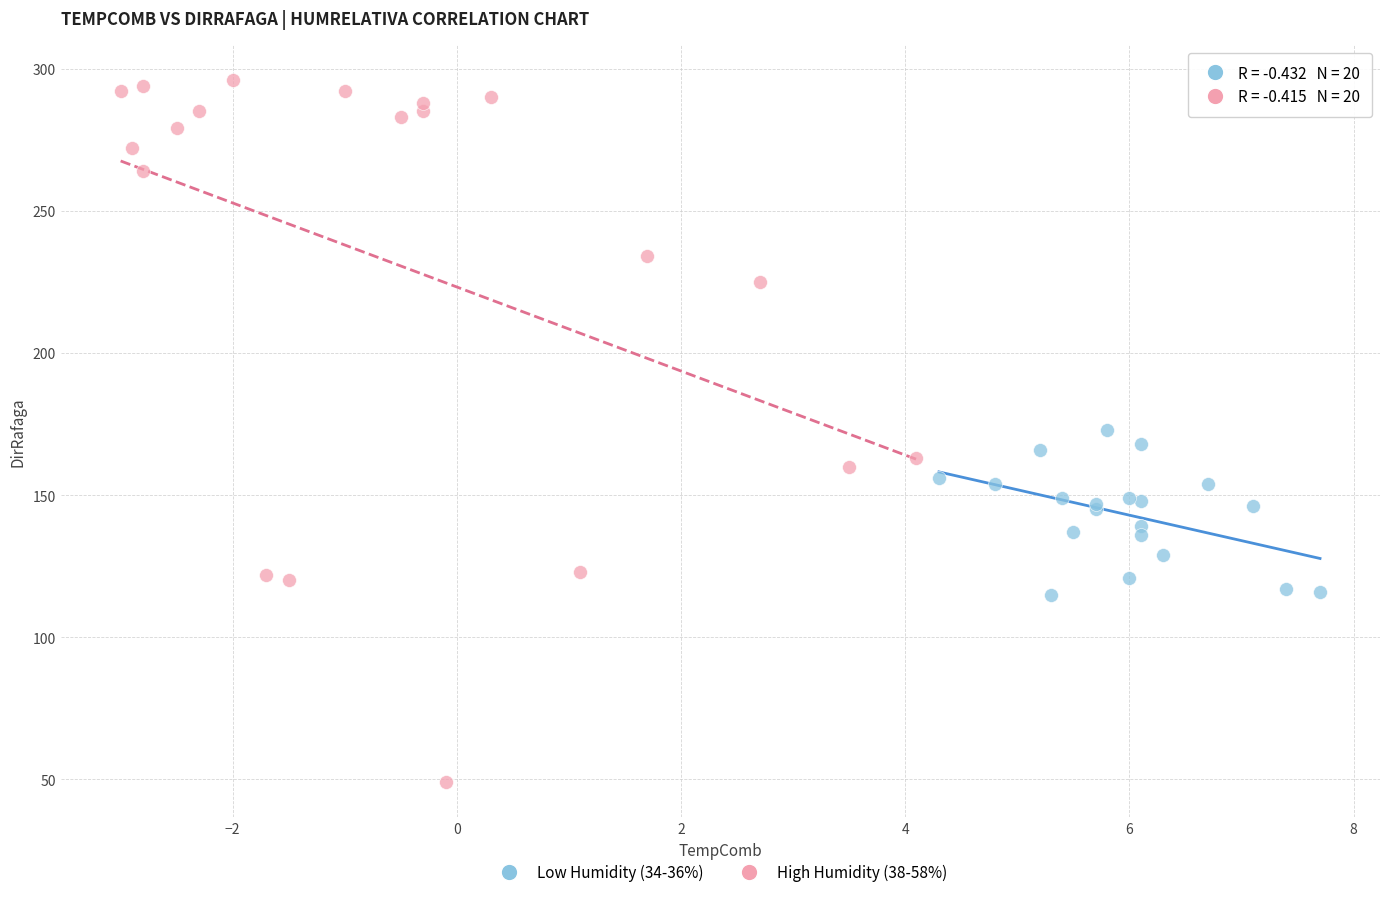

Which series has the widest spread of Y values?

High Humidity (38-58%)